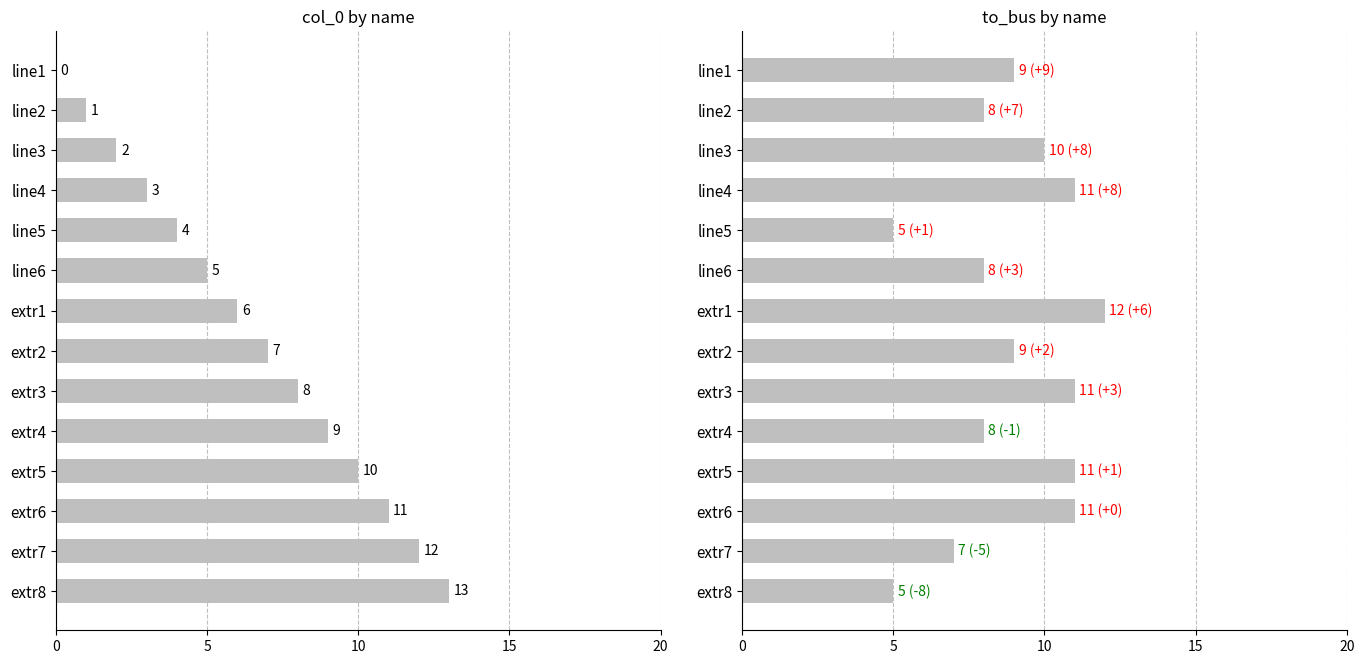

What is the total value across all series at extr6?

22